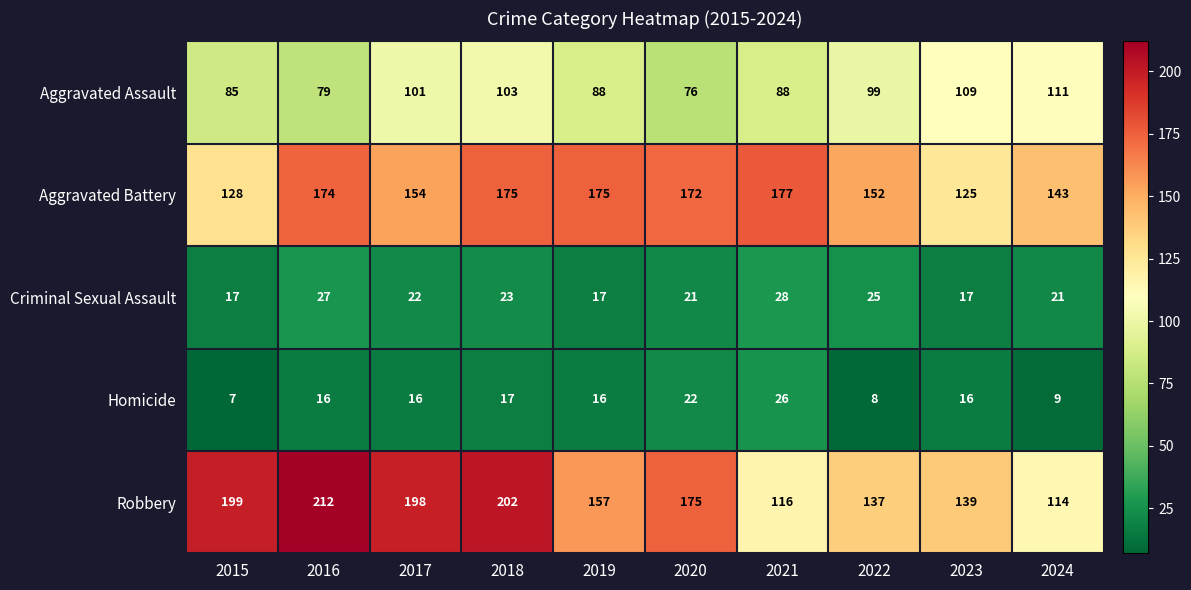

True or false: Homicide has a value of 12 at 2015.

False